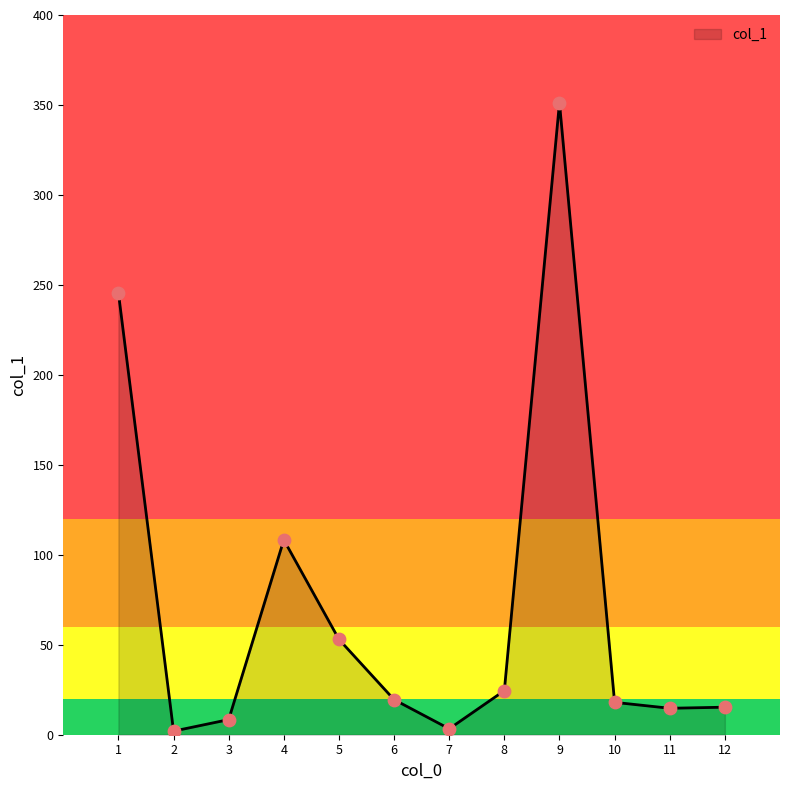

What is the ratio of the value at 10 to the value at 1?

0.1